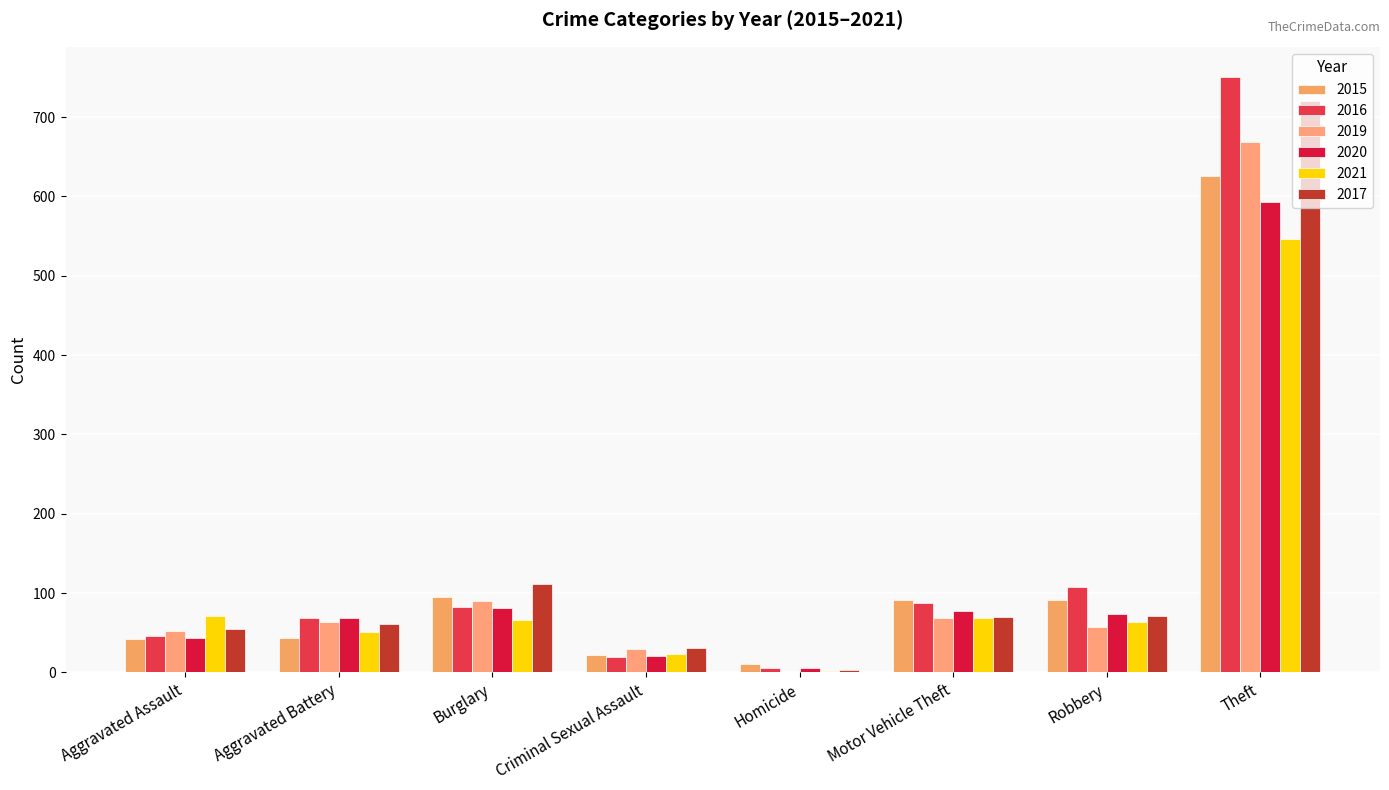

What is the difference between the maximum and minimum values in the 2016 series?

746